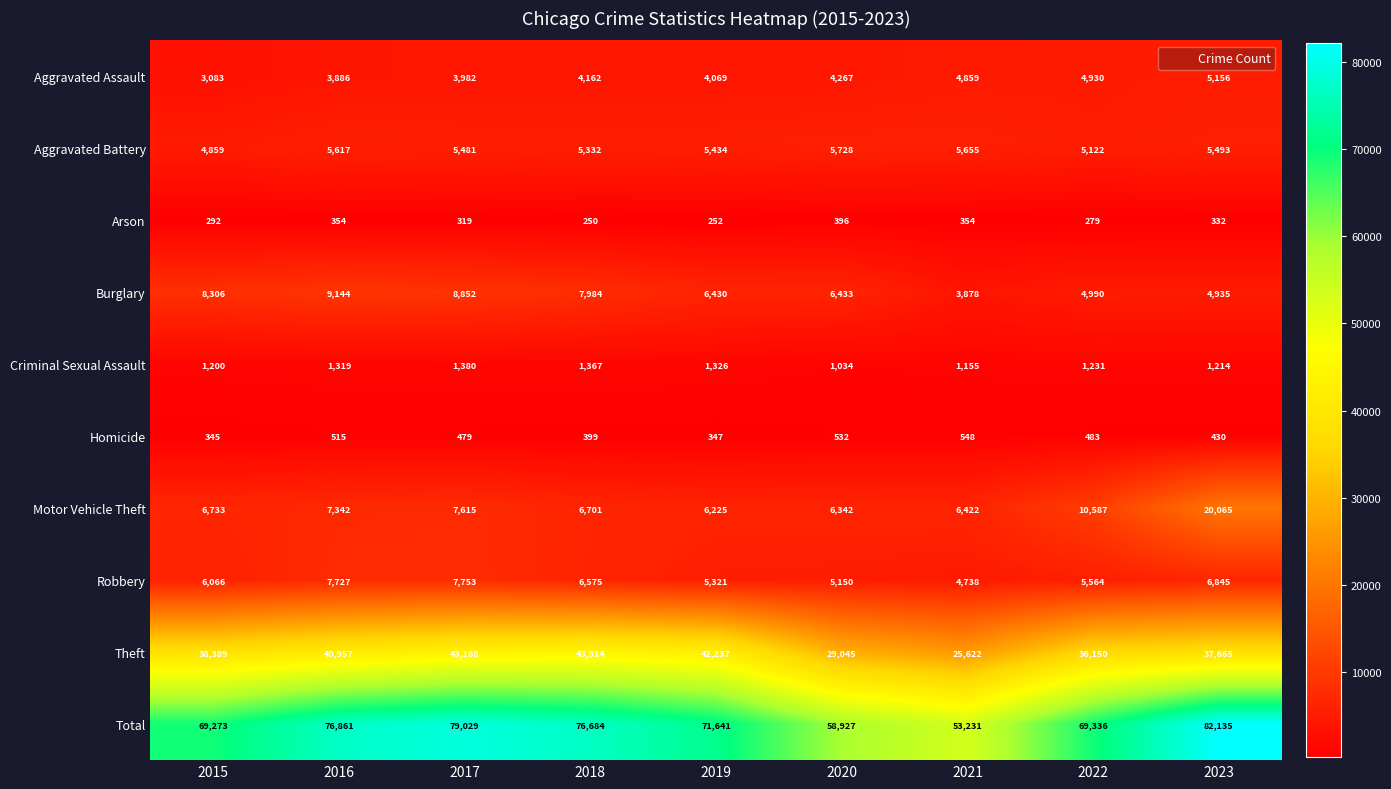

Which series has the largest range (max minus min)?

Total